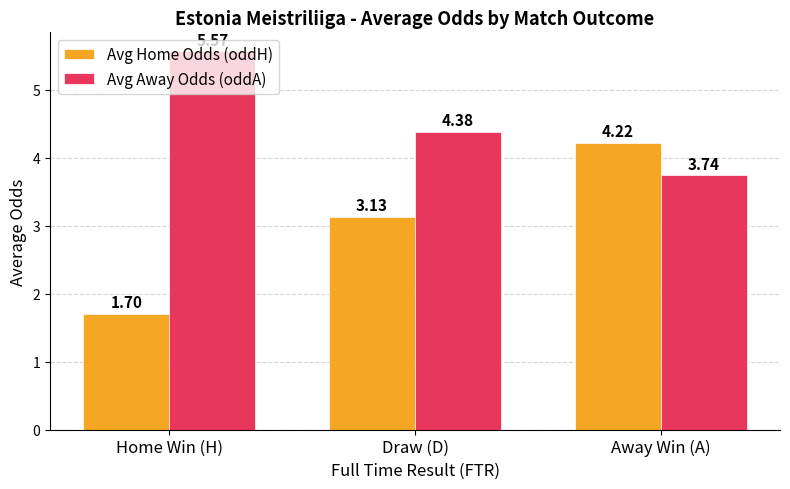

What is the sum of all Avg Away Odds (oddA) values?

13.7